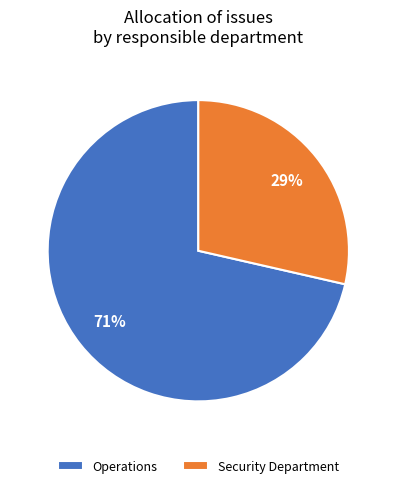

To the nearest percent, what percentage of the pie is Operations?

71%